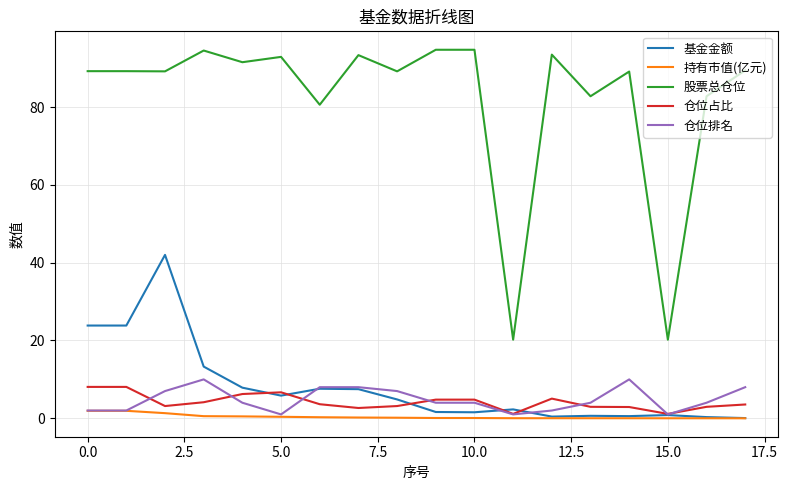

Which series has the largest total across all categories?

股票总仓位